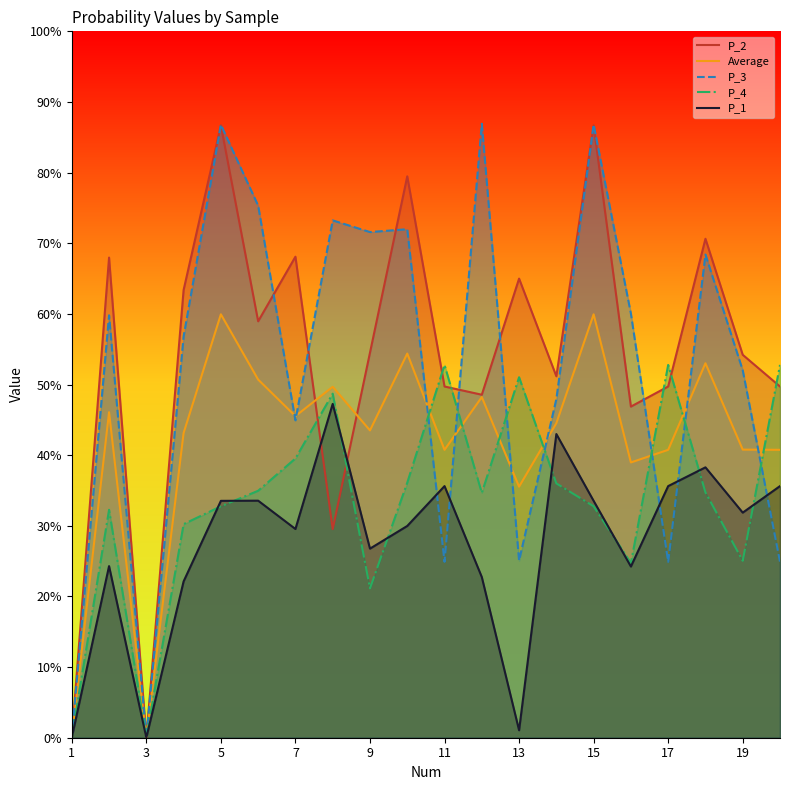

What is the label of the 4th point from the left?

7